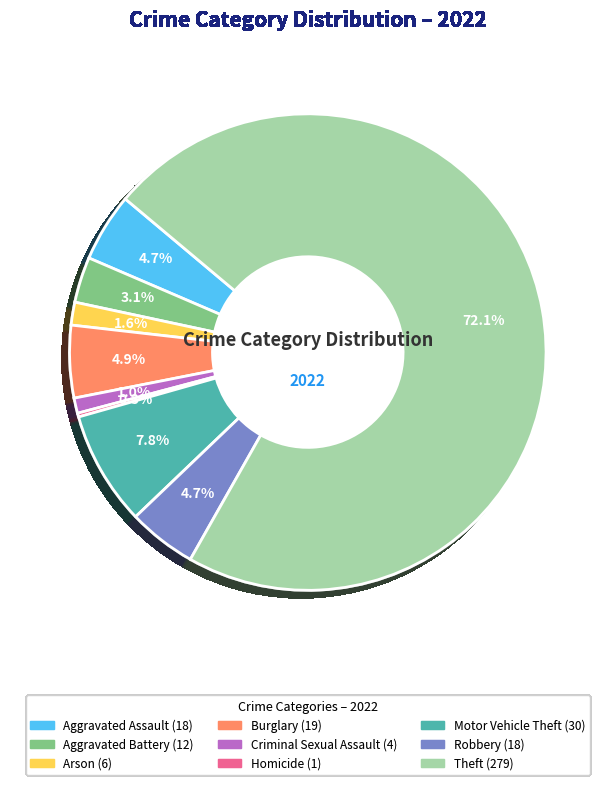

True or false: Theft accounts for 62% of the total.

False